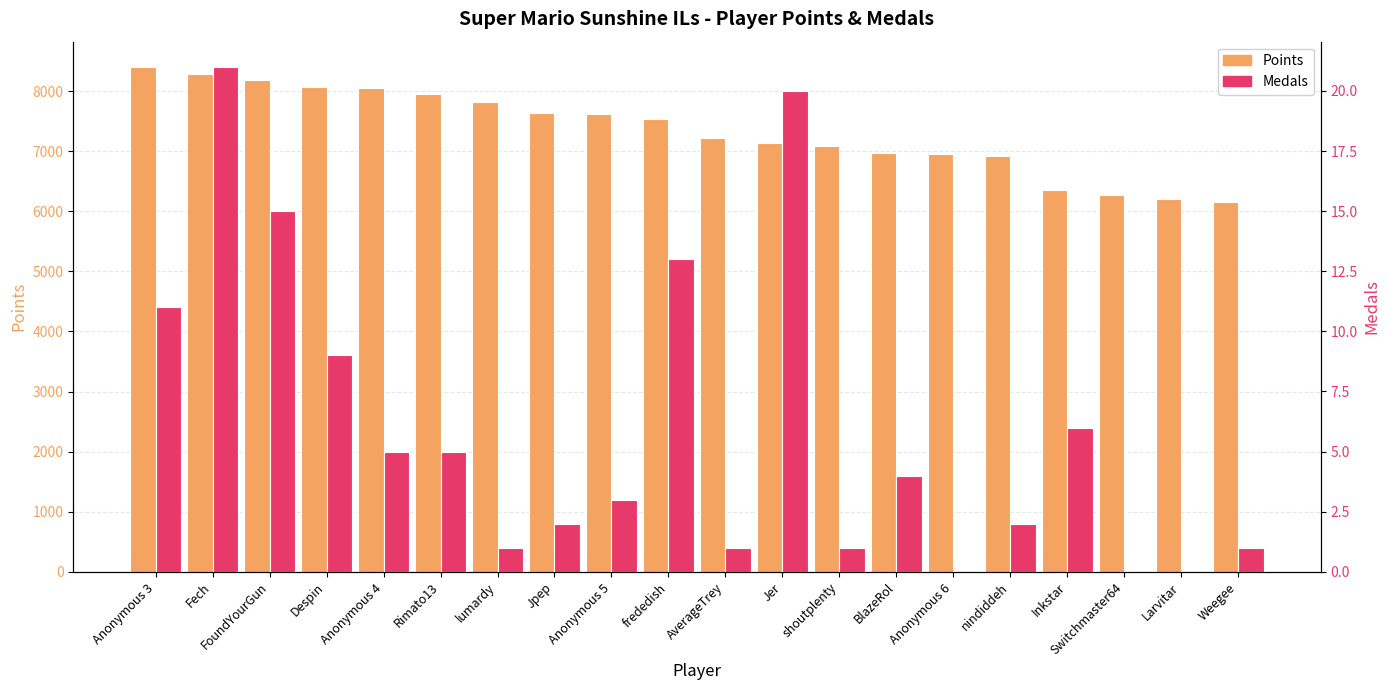

At which category is the sum across all series the highest?

Anonymous 3